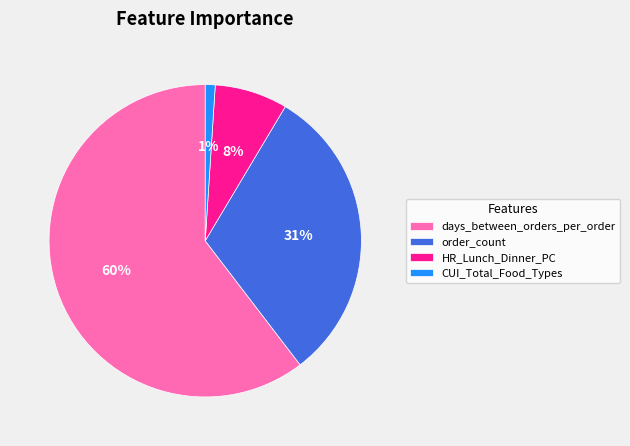

Rank the categories by value from lowest to highest.

CUI_Total_Food_Types, HR_Lunch_Dinner_PC, order_count, days_between_orders_per_order